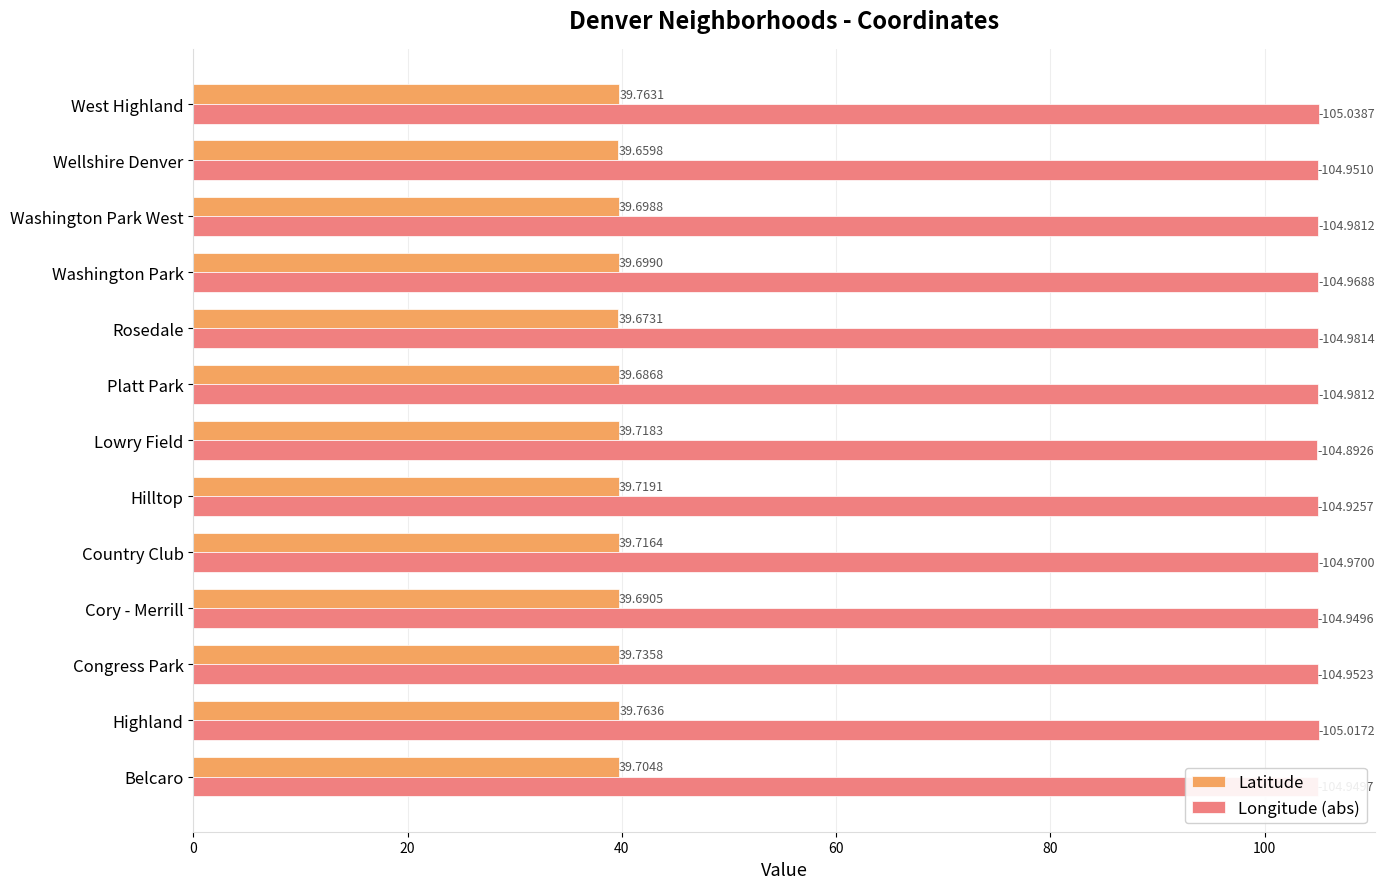

Which series has the widest spread of values?

Longitude (abs)